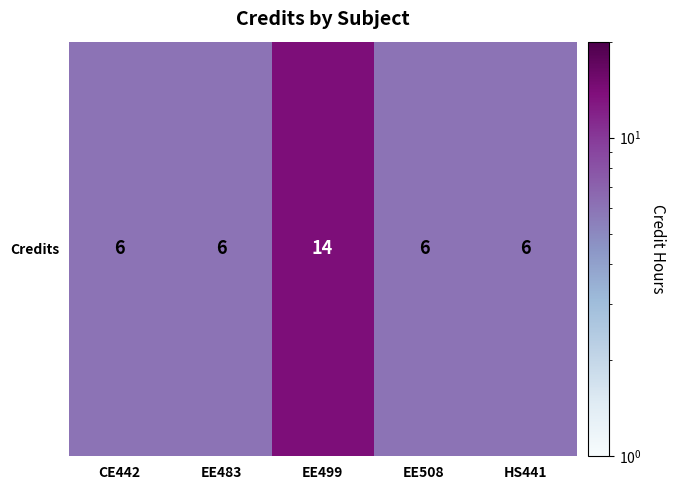

List the labels in order of value, smallest first.

CE442, EE483, EE508, HS441, EE499